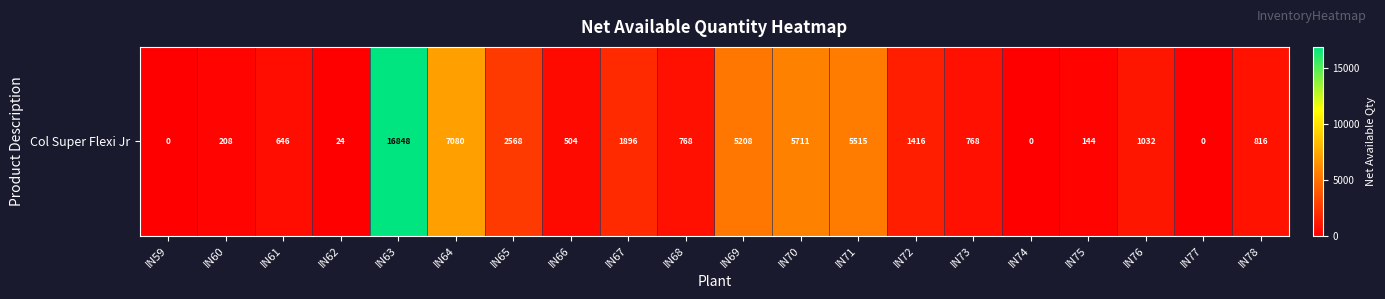

Is it true that the value at IN74 is 0?

True